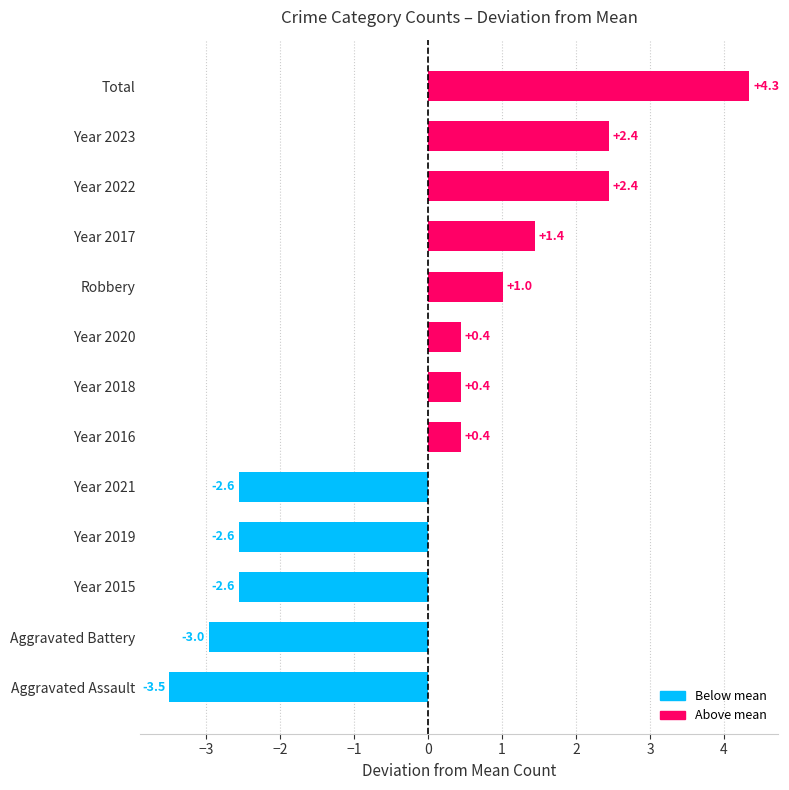

How many positive values are there?

8